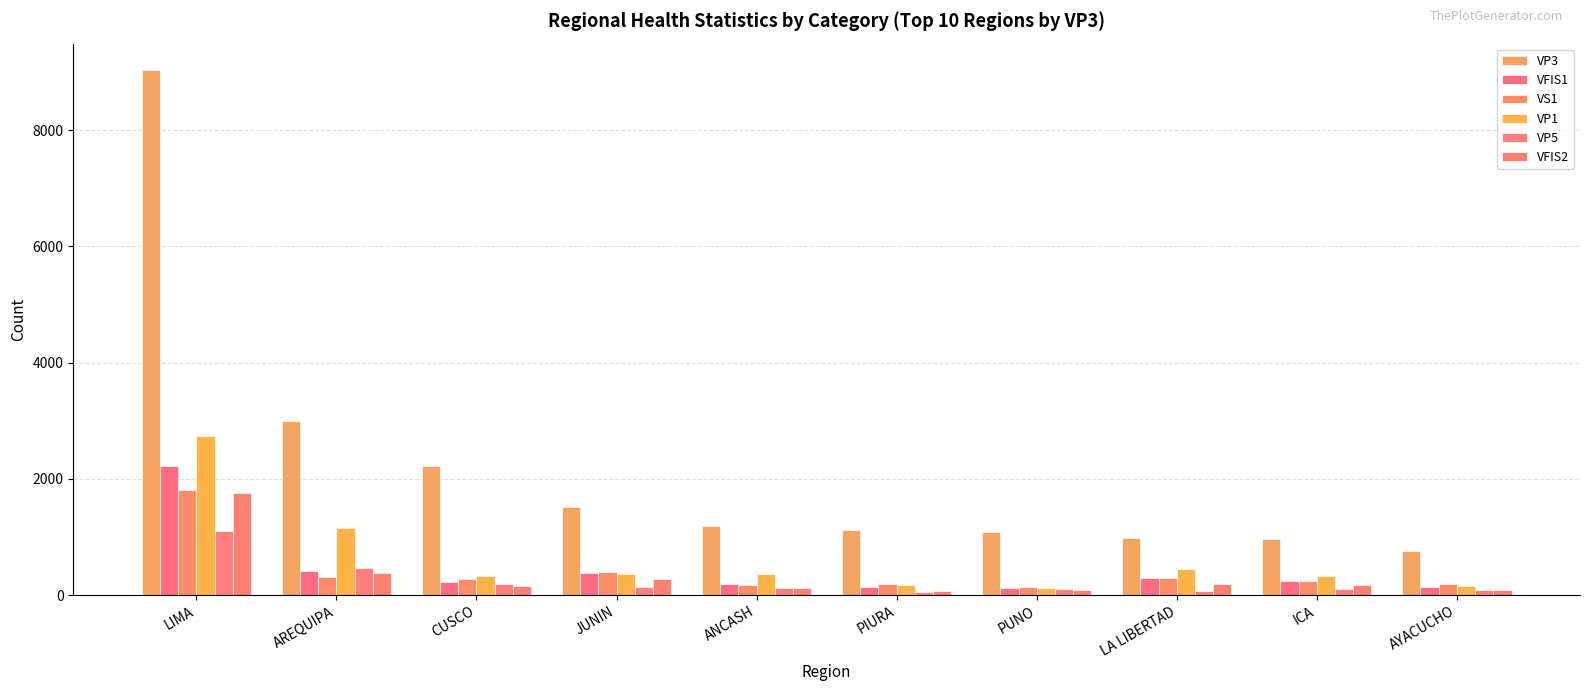

What is the difference between the maximum and minimum values in the VP1 series?

2616